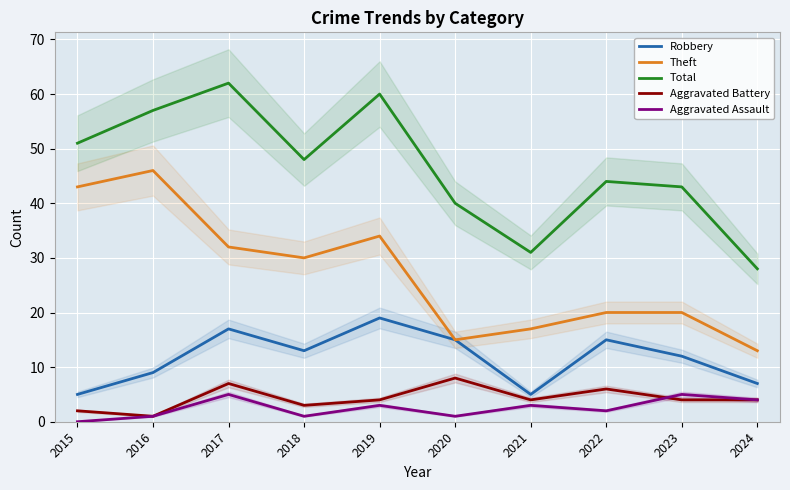

True or false: Robbery and Aggravated Assault intersect in this chart.

False